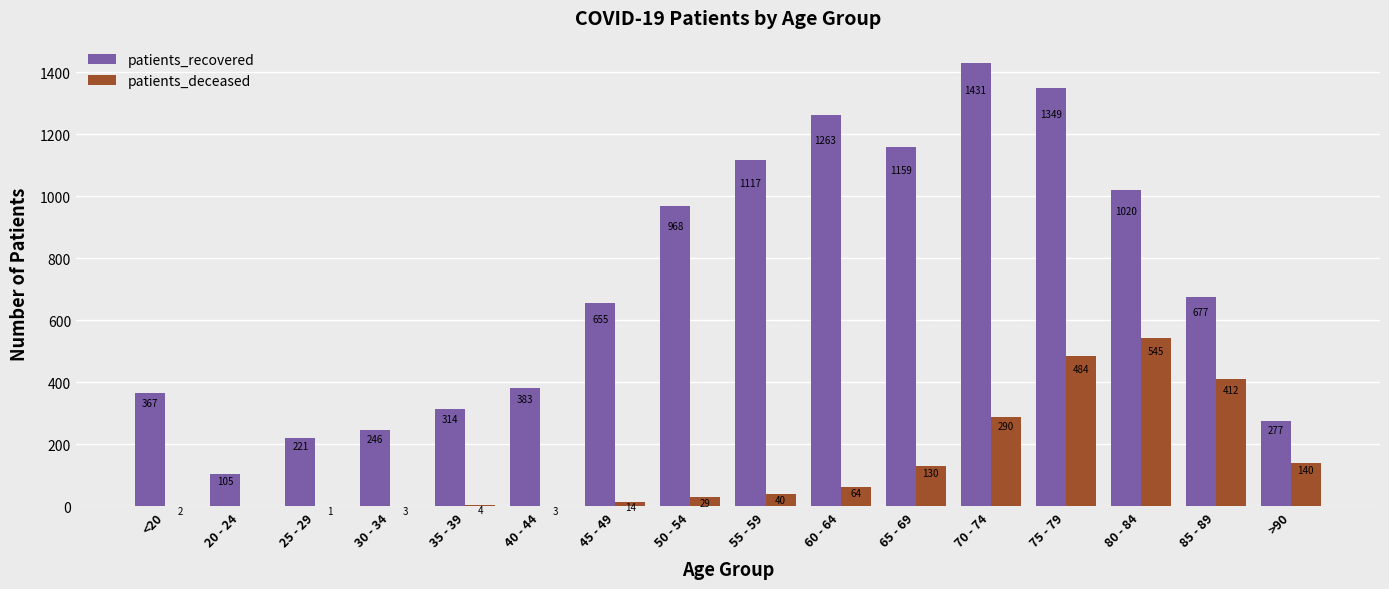

True or false: patients_recovered has a value of 105 at 20 - 24.

True